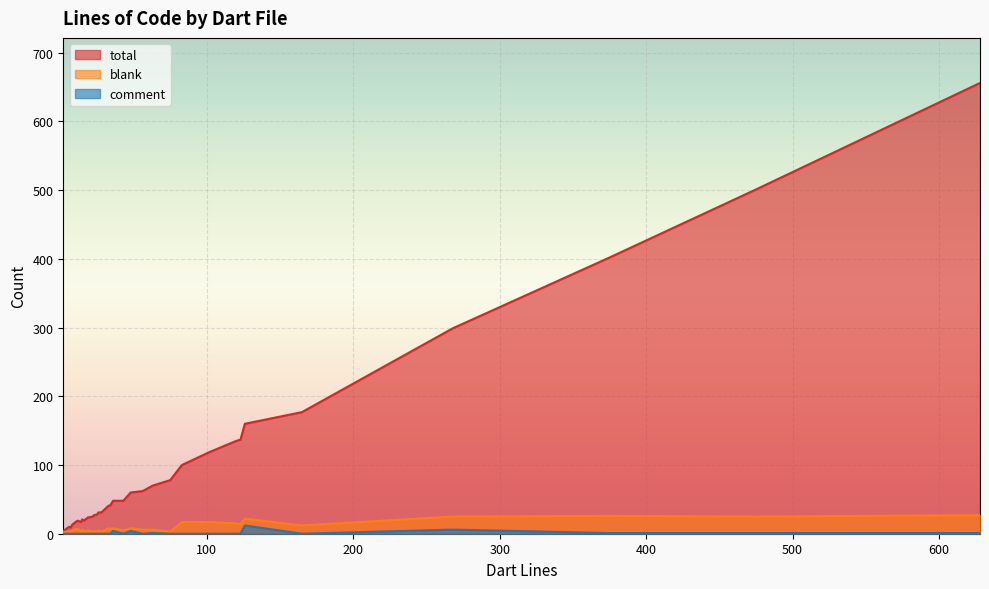

How many interior local peaks does the comment series have?

7